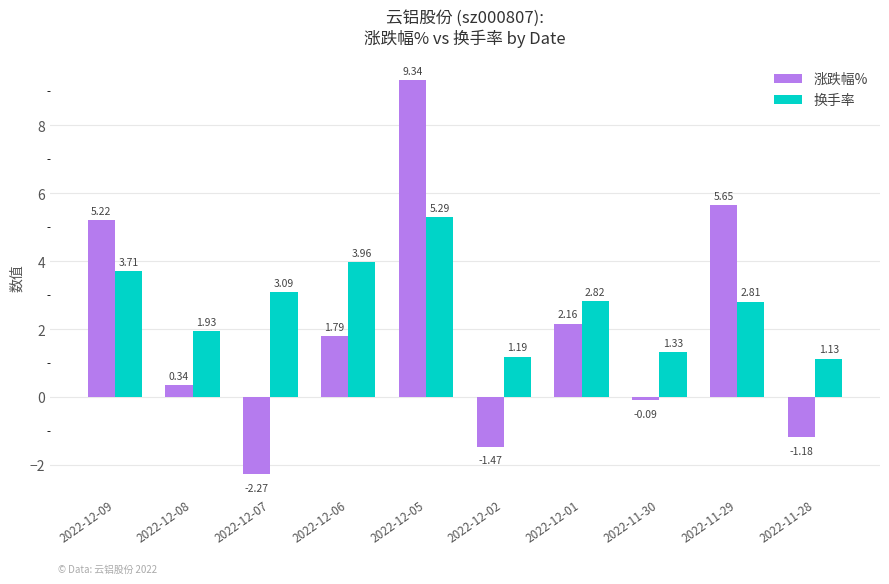

What is the sum of the 涨跌幅% values at 2022-12-05 and 2022-11-29?

15.0